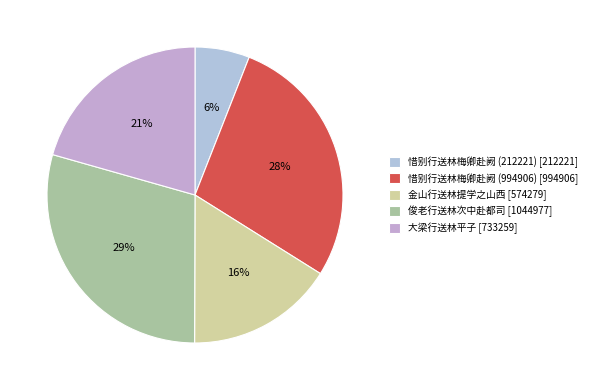

Does 俊老行送林次中赴都司 represent more than half of the total?

No